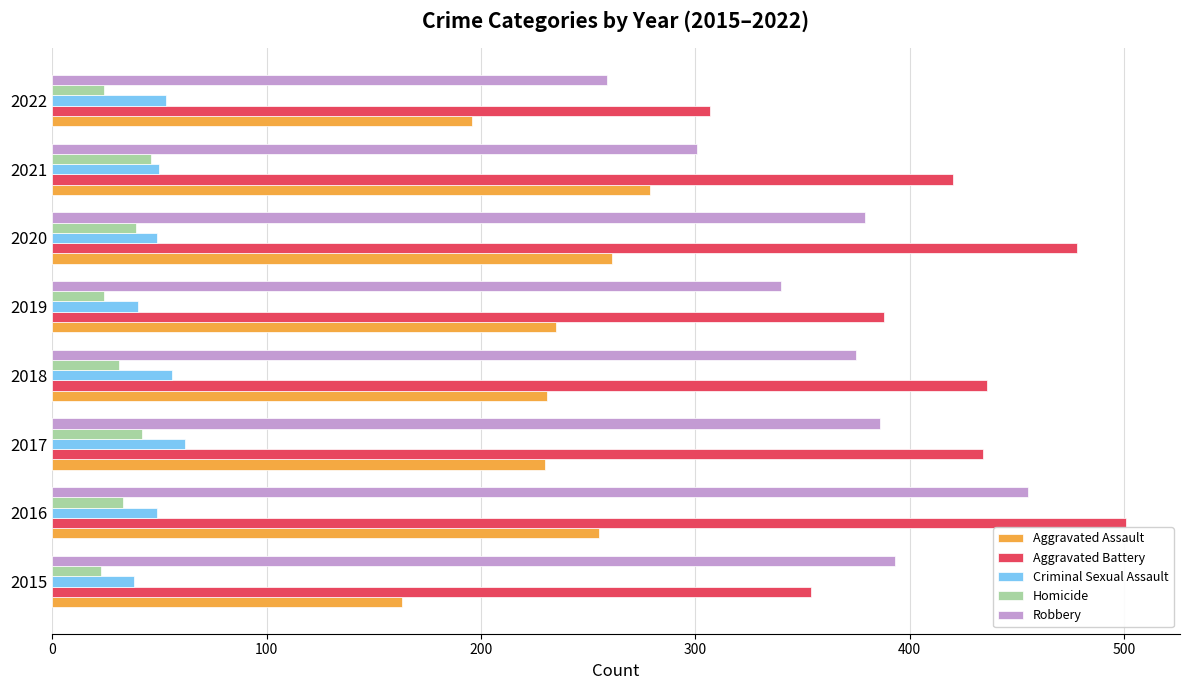

What is the average value of the Aggravated Battery series?

415